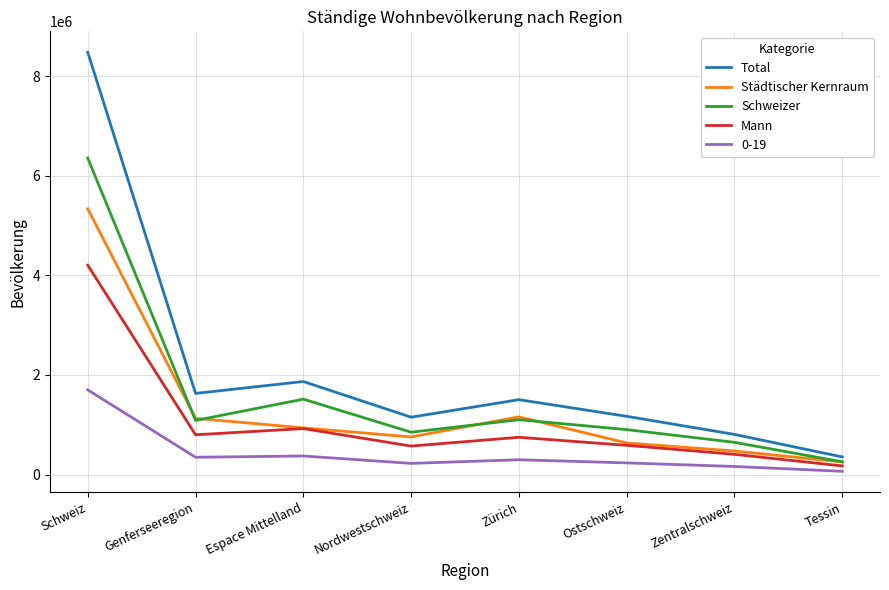

Which series has the largest total across all categories?

Total